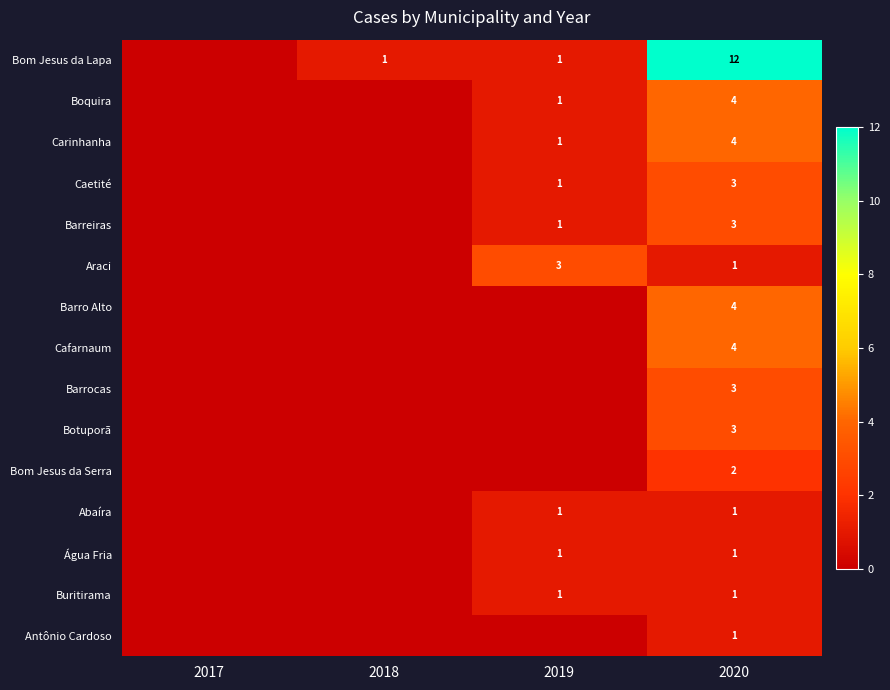

Between 2019 and 2020, which is larger?

2020